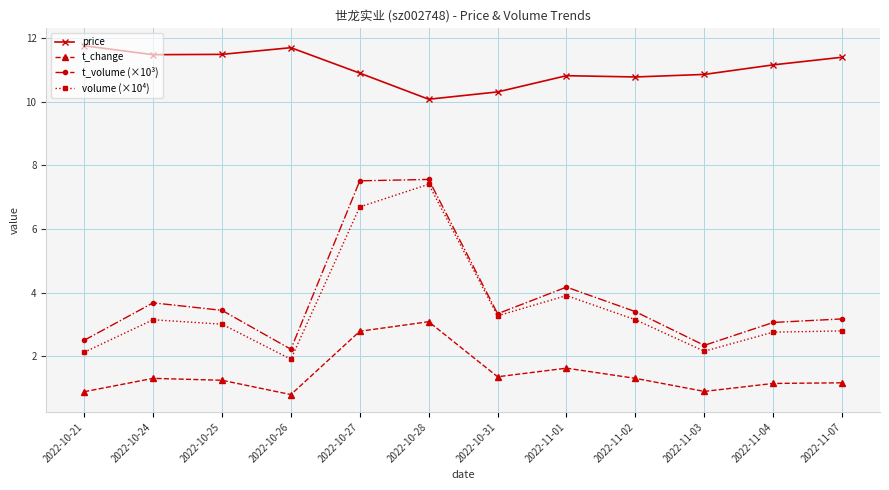

How many lines are shown in the chart?

4